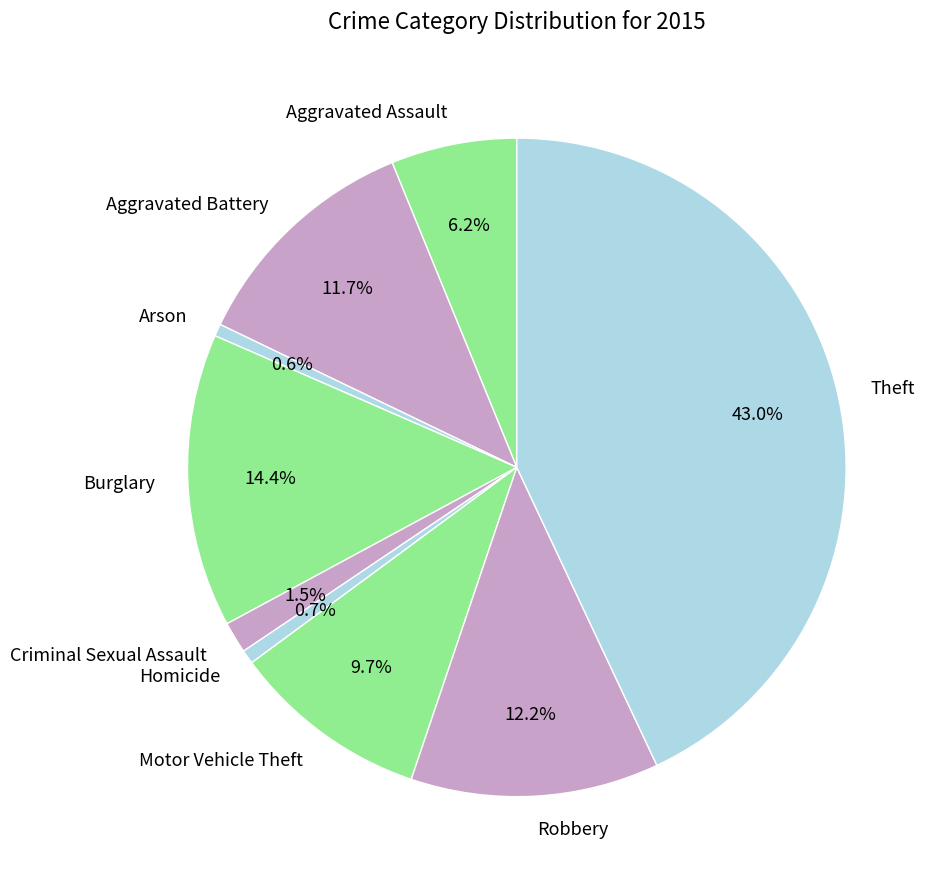

How many segments does this pie chart have?

9